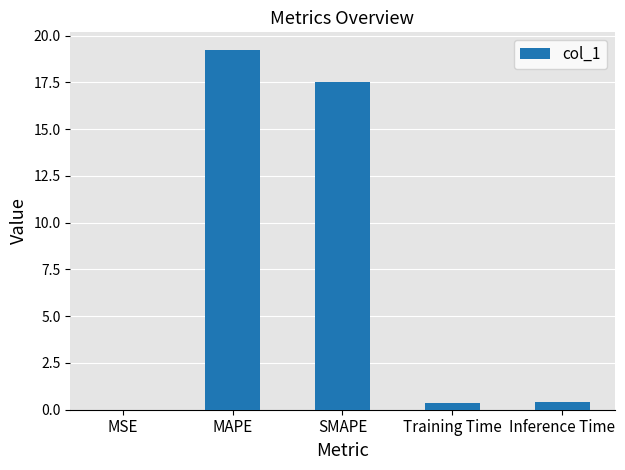

Is it true that the value at MAPE is 9.7?

False